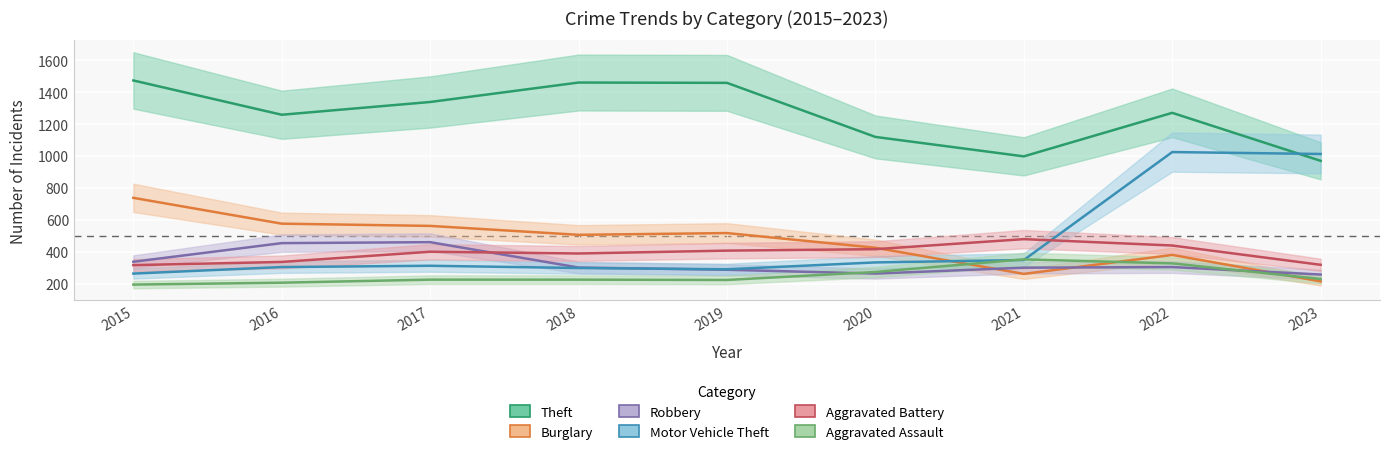

Where is Theft nearest to the value 1222?

2016